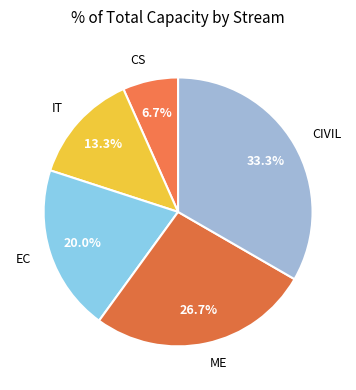

How many segments does this pie chart have?

5